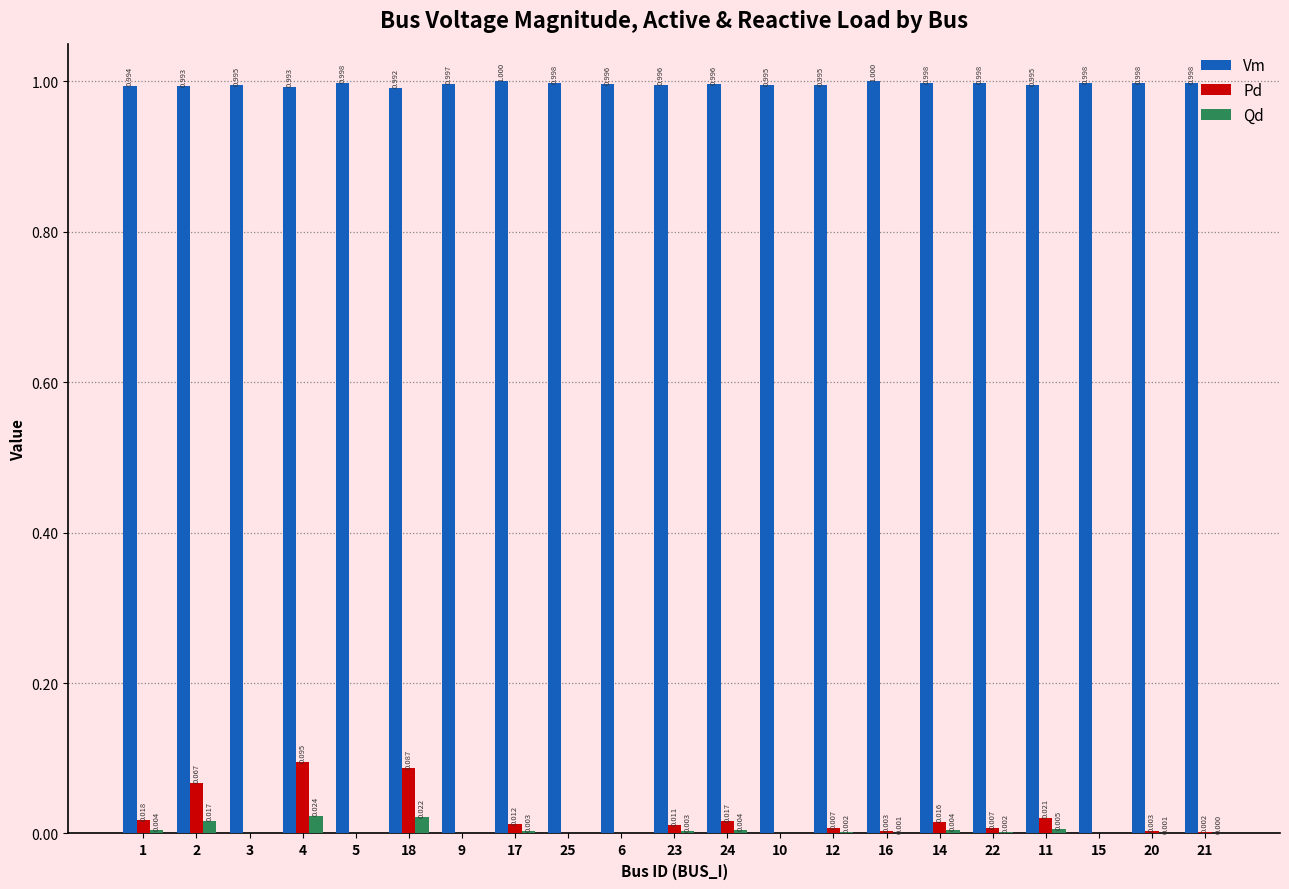

Is the value of Qd at 20 greater than the value of Pd at 9?

Yes